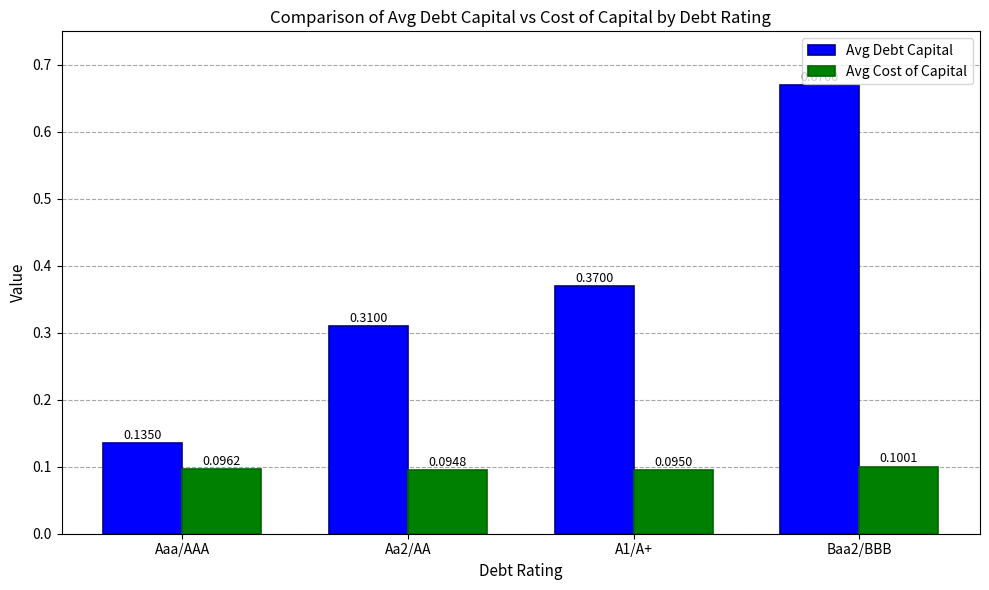

At which category does the chart reach its peak across all series?

Baa2/BBB